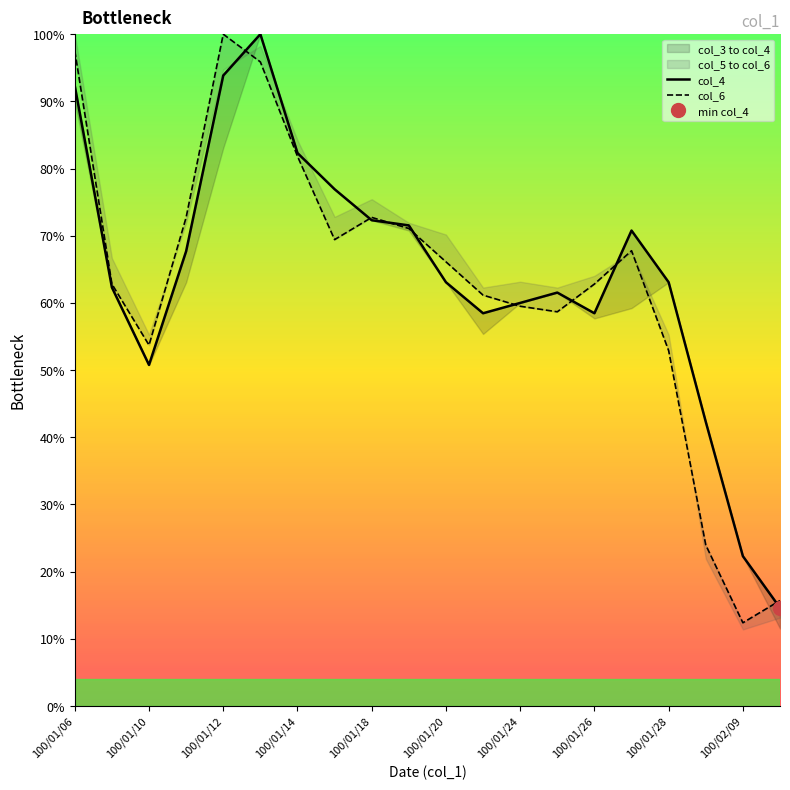

Reading right to left, extract all data points from this chart.

col_4: 14.6	22.3	42.3	63.1	70.8	58.5	61.5	60.0	58.5	63.1	71.5	72.3	76.9	82.3	100.0	93.8	67.7	50.8	62.3	92.3
col_6: 15.7	12.4	24.0	52.9	67.8	62.8	58.7	59.5	61.2	66.1	71.1	72.7	69.4	81.8	95.9	100.0	72.7	53.7	62.8	97.5